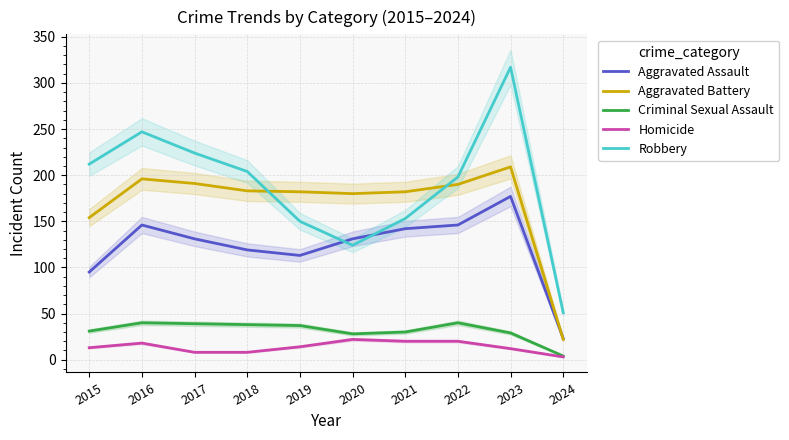

At how many categories does at least one series exceed 143?

9